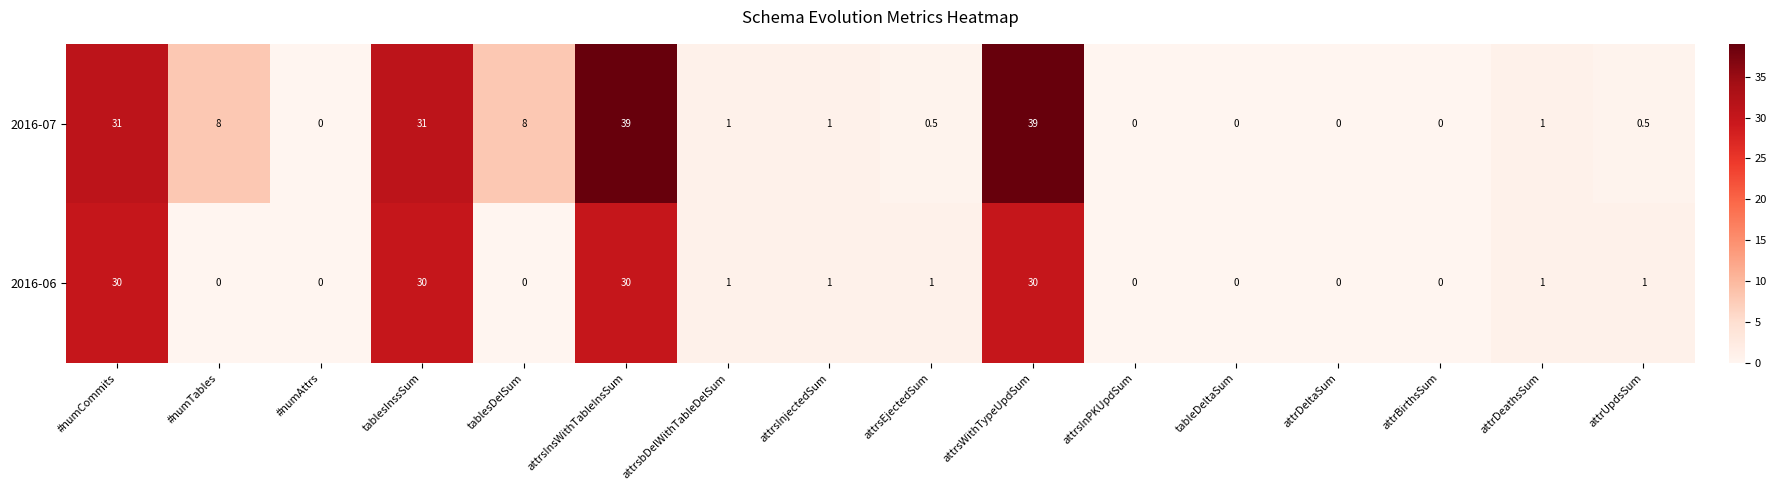

Rank the series at tablesInssSum from highest to lowest value.

2016-07, 2016-06